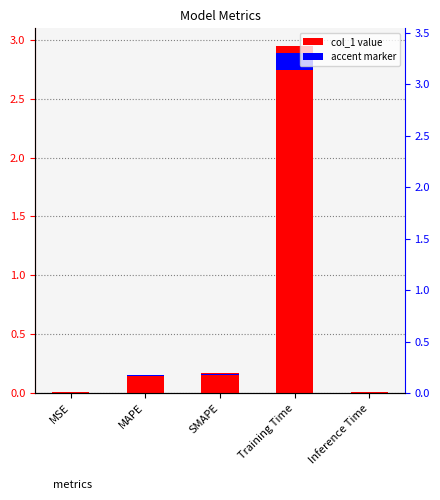

What is the difference between the second highest and minimum values?

0.2